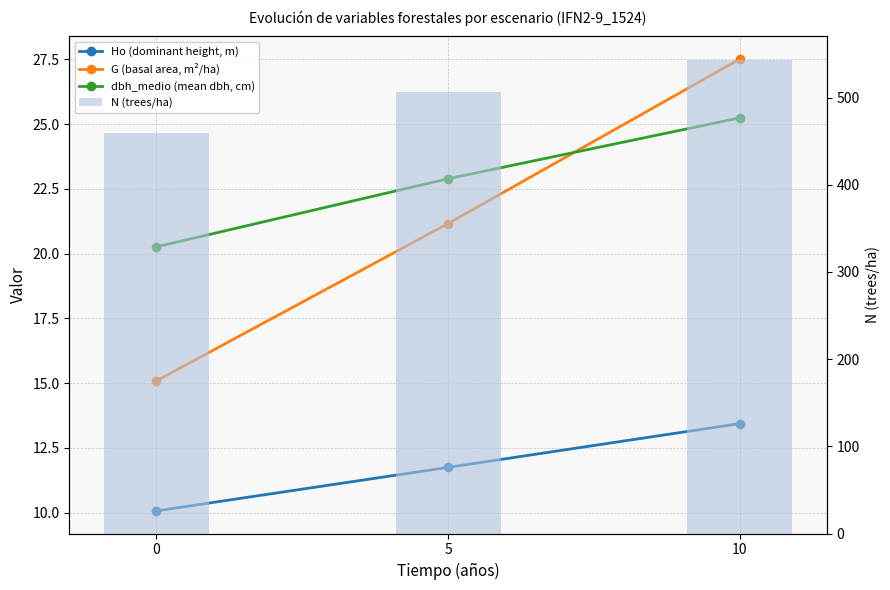

Rank the series at 10 from highest to lowest value.

N (trees/ha), G (basal area, m²/ha), dbh_medio (mean dbh, cm), Ho (dominant height, m)